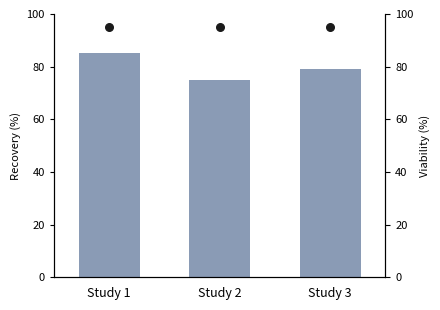

Approximately how many times larger is the value at Study 3 compared to Study 1?

0.9